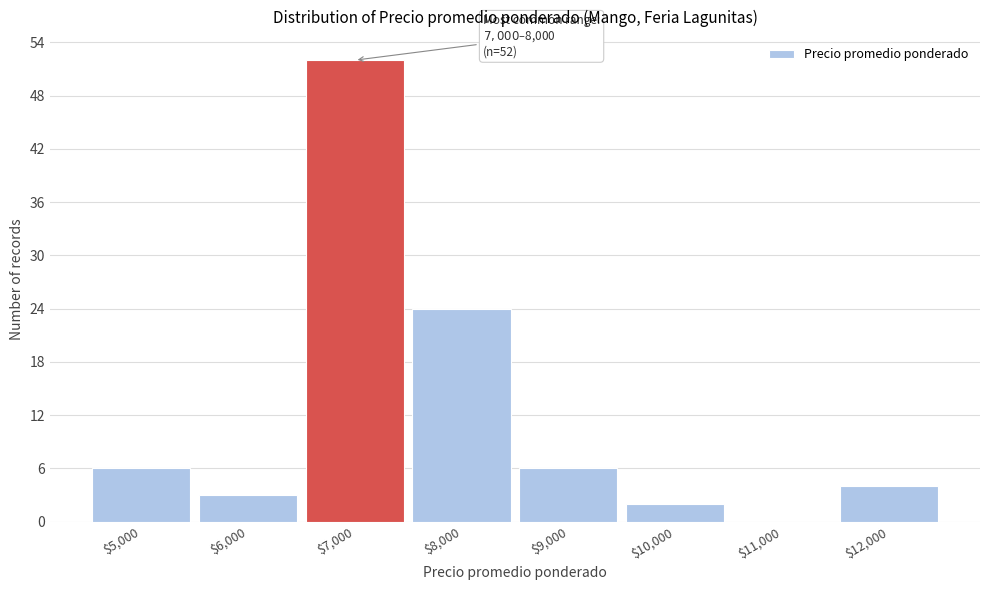

Which label corresponds to the largest value in the chart?

$7,000